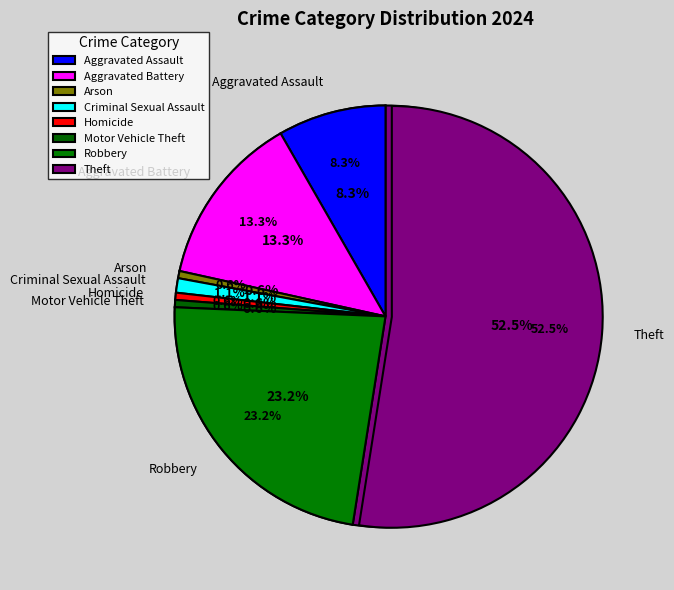

The Robbery slice represents 33% of the pie. True or false?

False